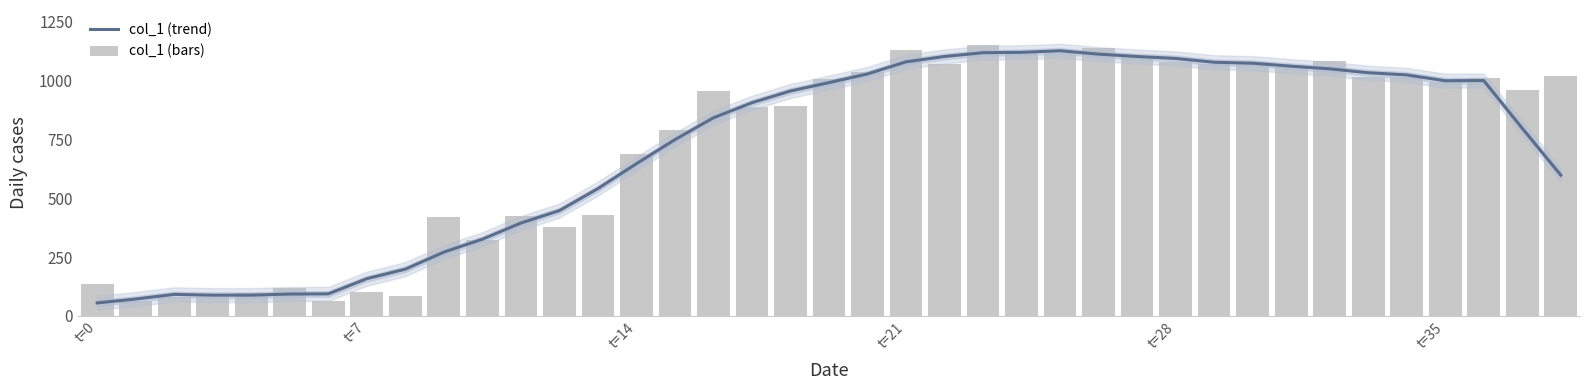

Are the bars horizontal?

No